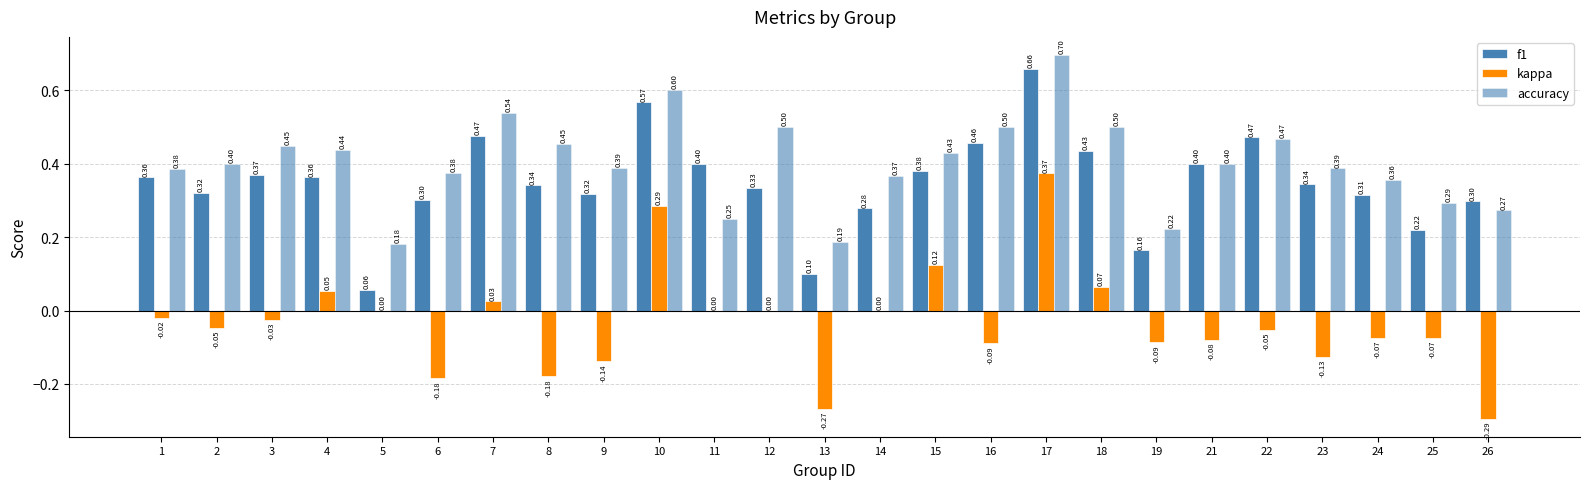

Are the bars grouped side by side (vs. stacked)?

Yes